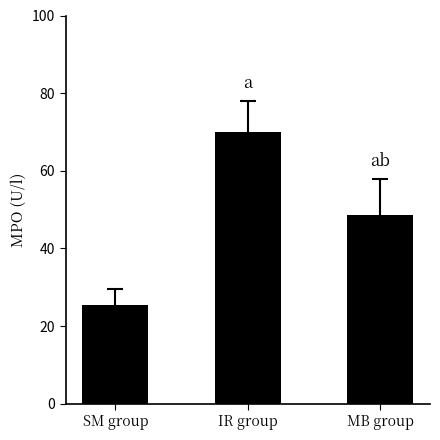

Where does the data first go above 48?

IR group